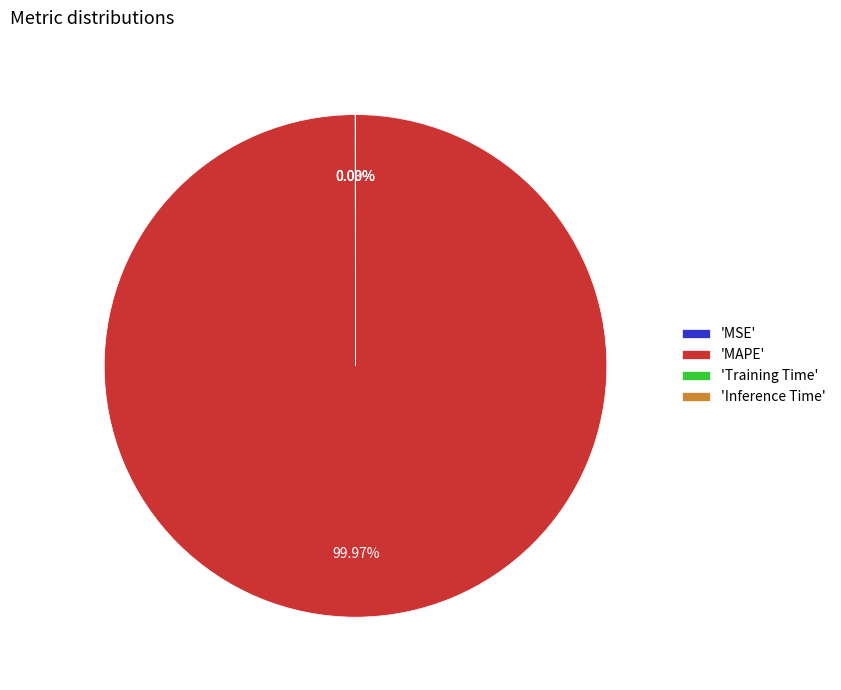

What is the largest slice in the pie chart?

'MAPE'